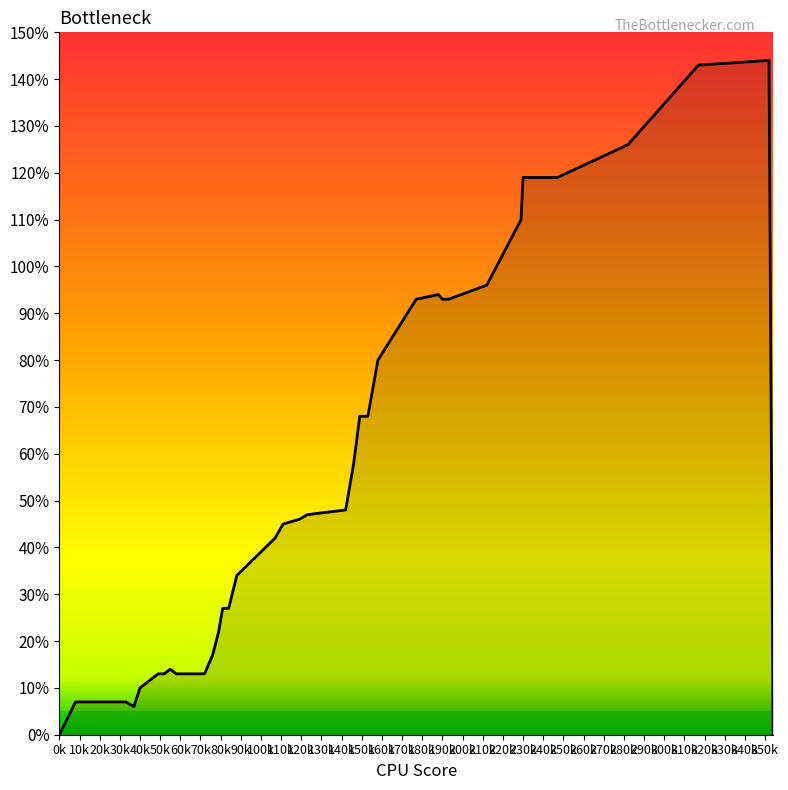

Reading left to right, extract all data points from this chart.

0.0	0.1	0.1	0.1	0.1	0.1	0.1	0.1	0.1	0.1	0.1	0.1	0.1	0.1	0.2	0.2	0.3	0.3	0.3	0.4	0.5	0.5	0.5	0.5	0.6	0.7	0.7	0.8	0.9	0.9	0.9	0.9	1.0	1.1	1.2	1.2	1.3	1.4	1.4	0.0